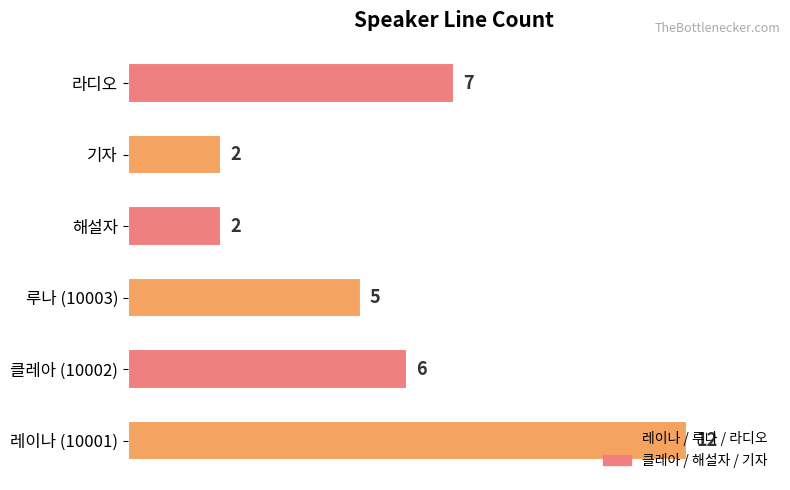

What is the difference between the maximum and minimum values?

10